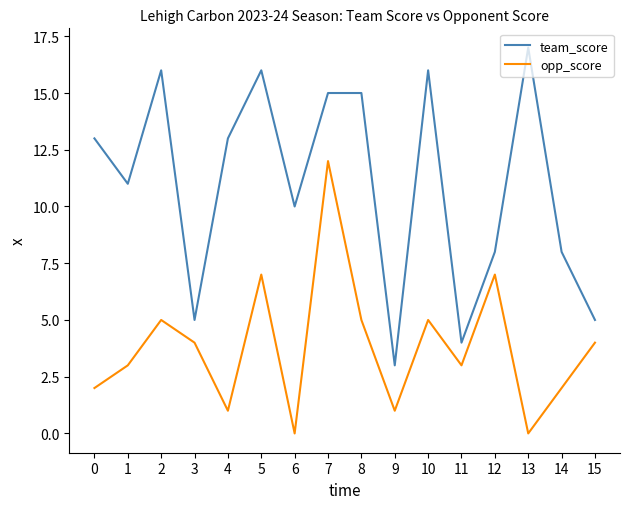

What is the total value across all series at 1?

14